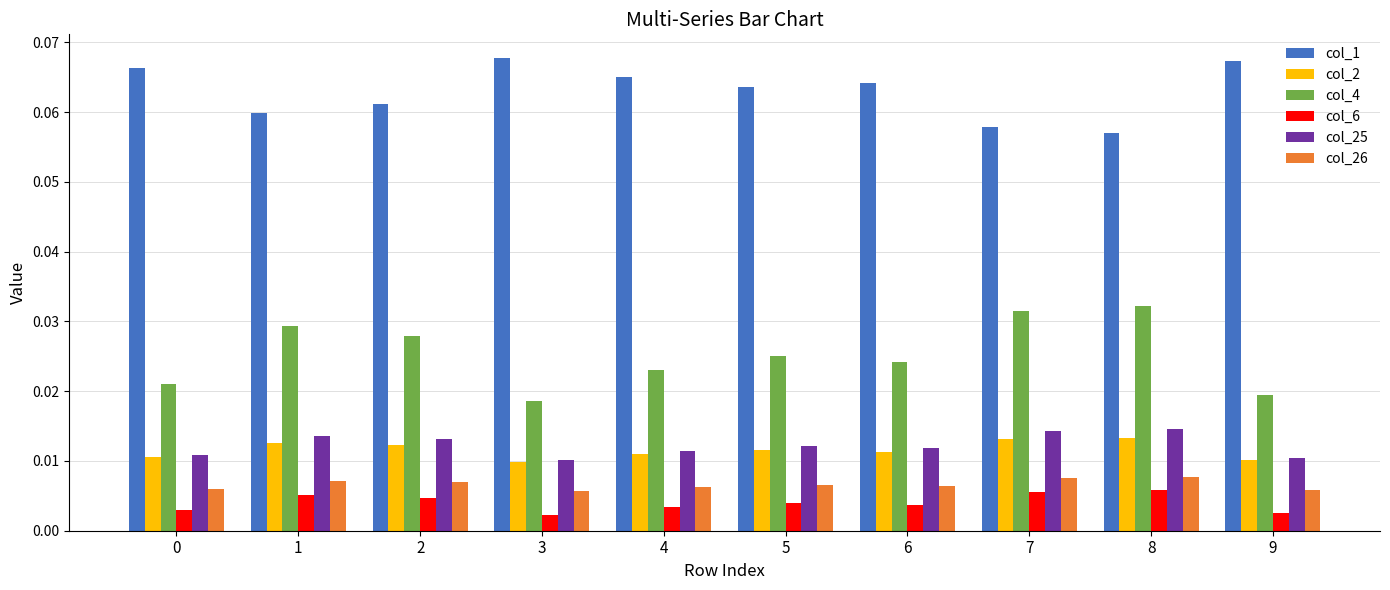

Count the col_6 values in the range 0 to 1.

10